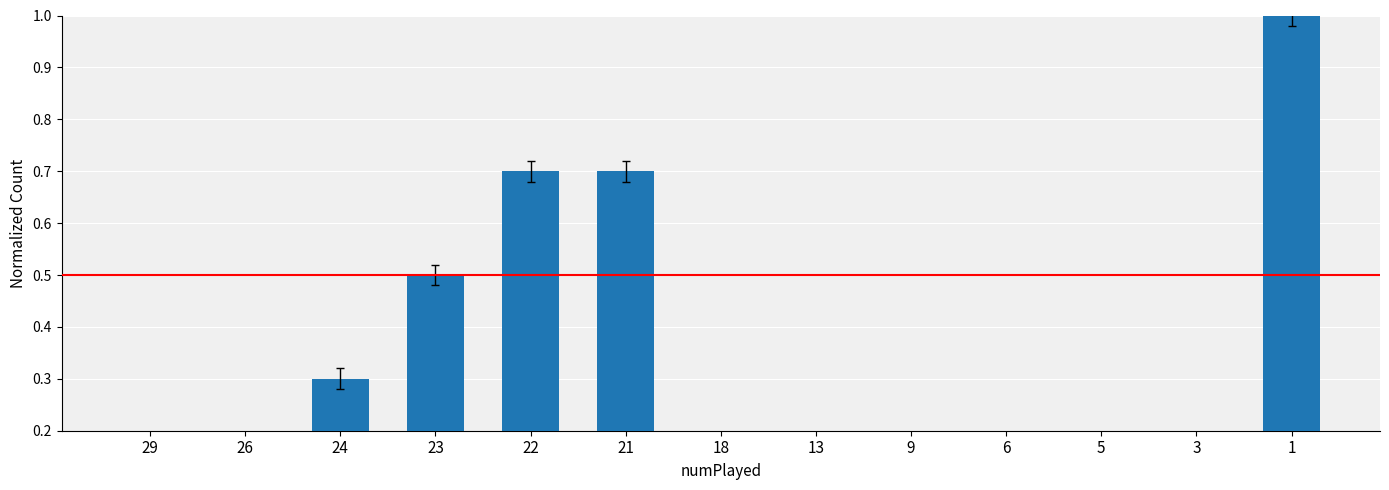

What is the change in value from 24 to 5?

-0.2